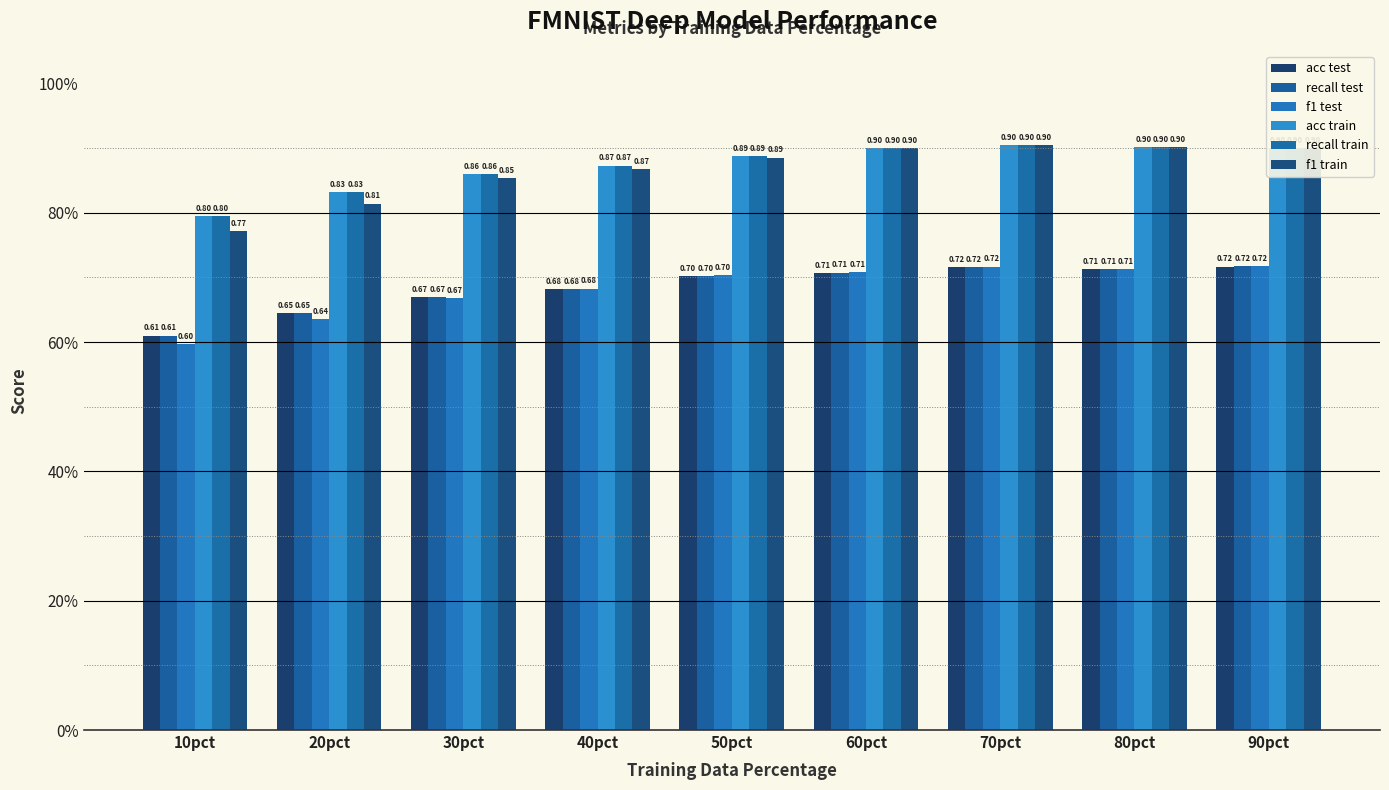

Does the chart contain any negative values?

No